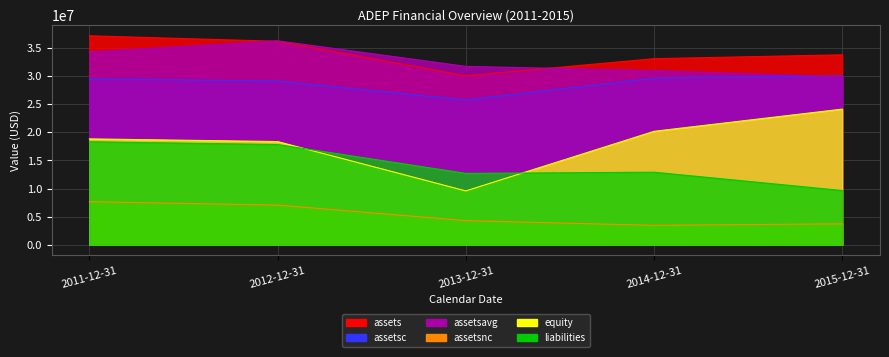

Rank the series by their maximum value, from lowest to highest.

assetsnc, liabilities, equity, assetsc, assetsavg, assets